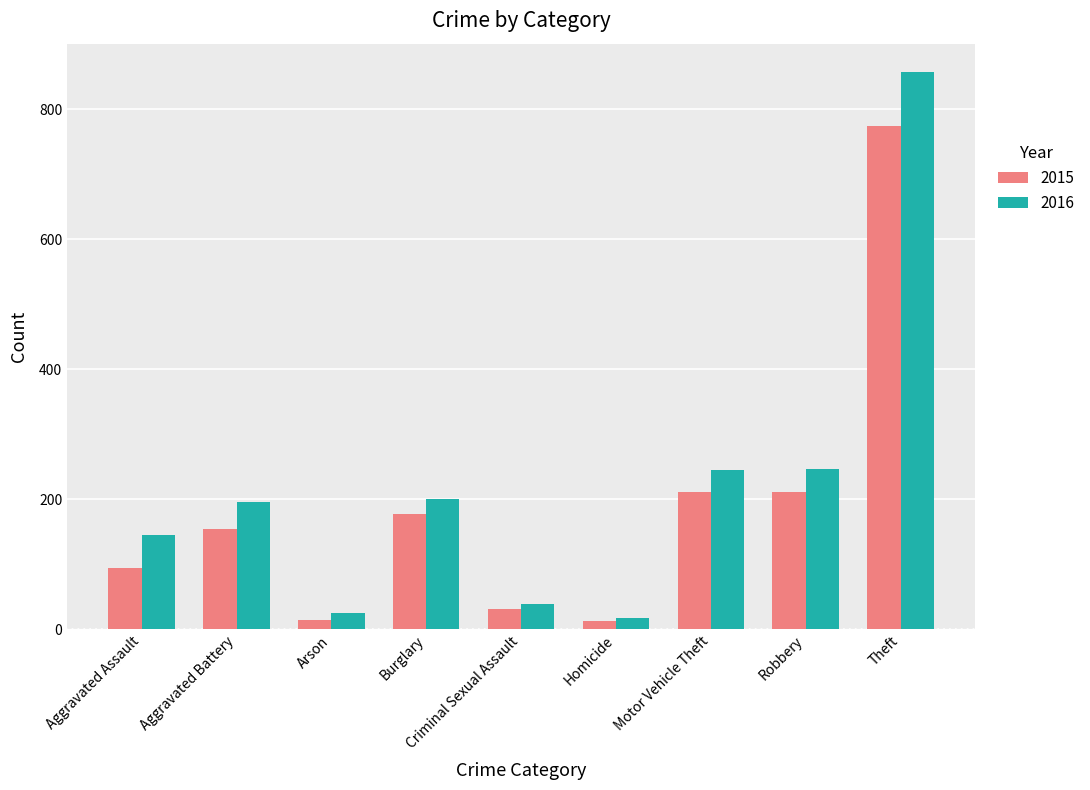

Is it true that 2015 equals 119 at Robbery?

False